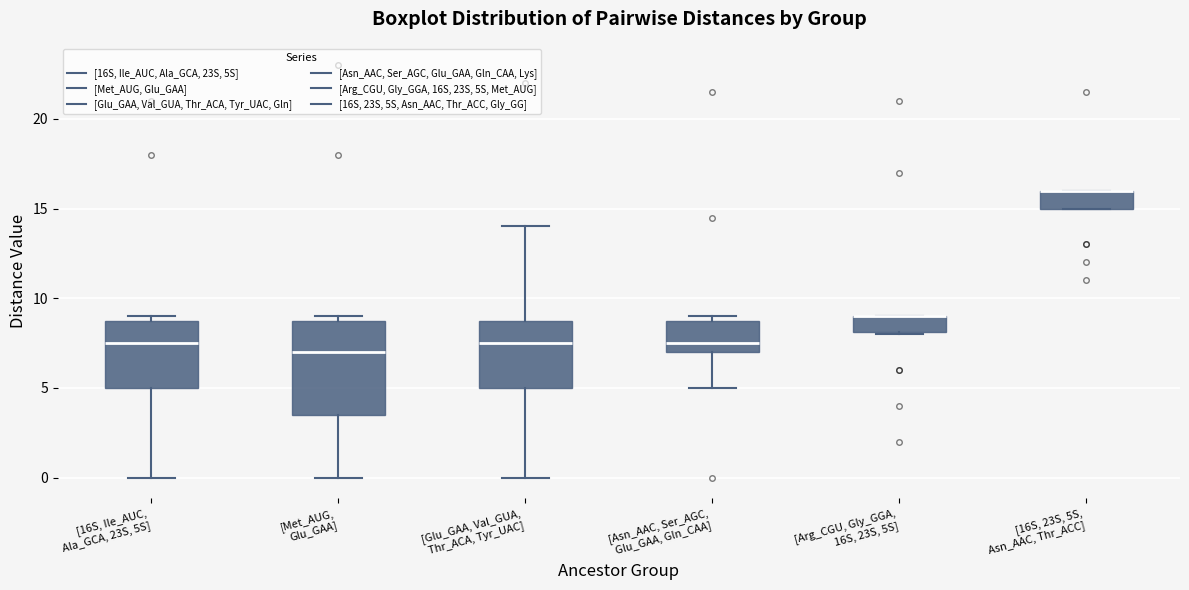

Where is the upper edge of the box for [16S, 23S, 5S, Asn_AAC, Thr_ACC] on the y-axis? The values are not printed on the chart, so give them approximately, as read against the axis.

16.0